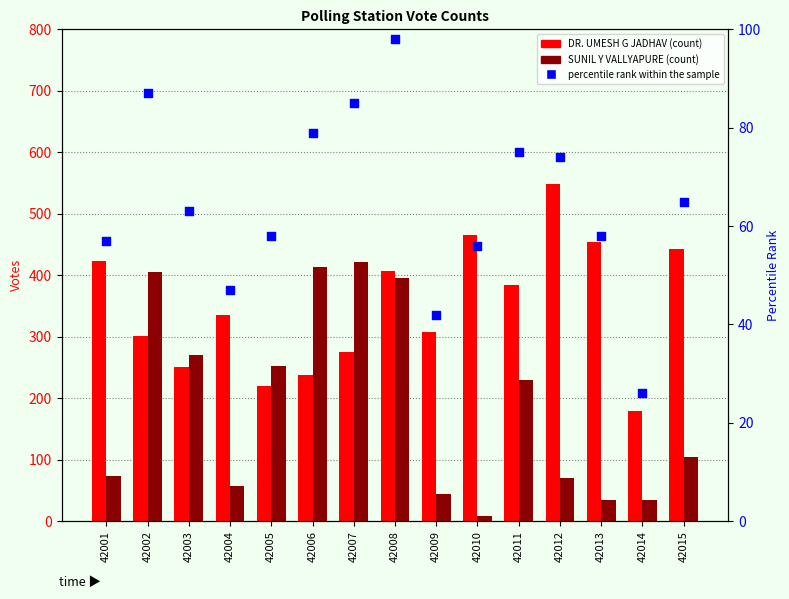

Which series reaches the maximum Y coordinate?

DR. UMESH G JADHAV